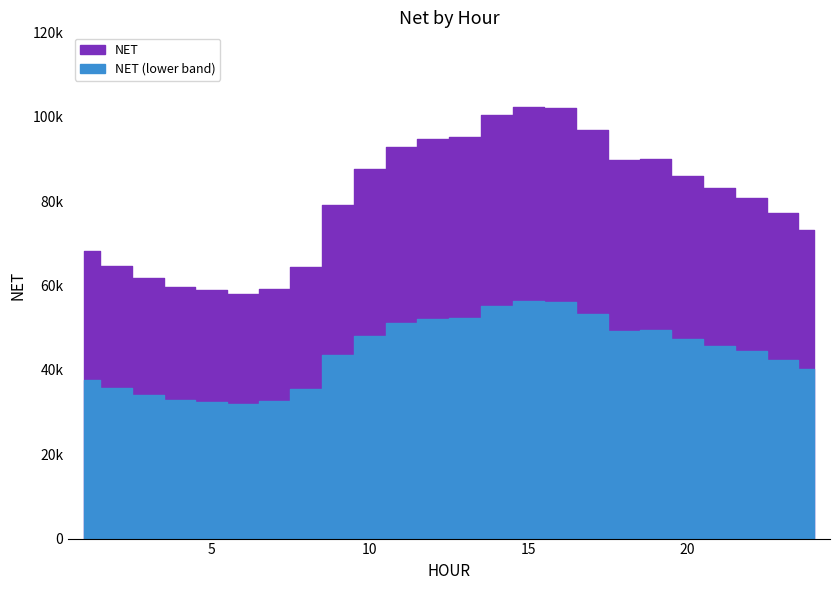

True or false: the data has more than 2 interior local peaks.

False